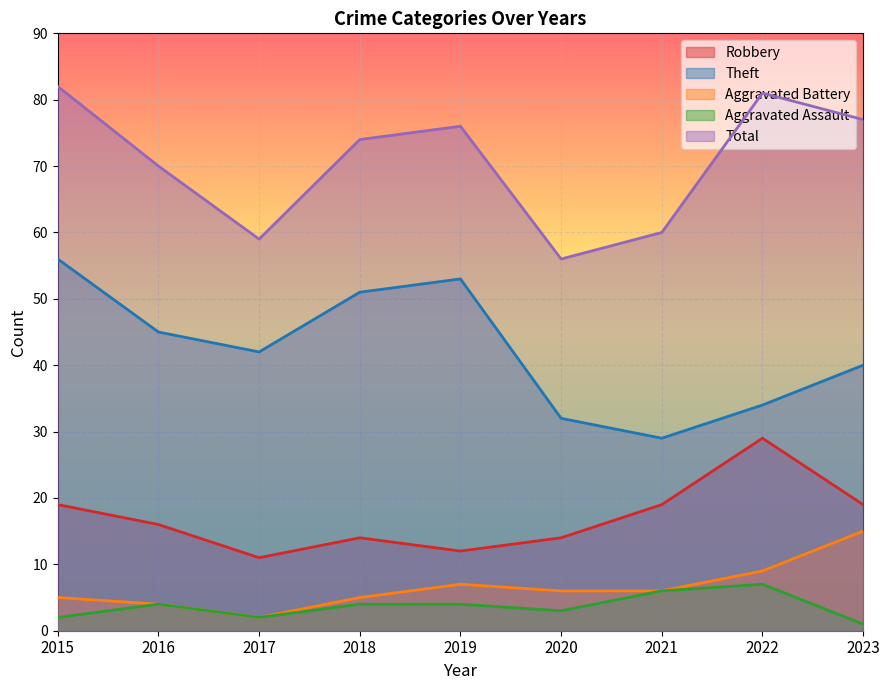

True or false: Theft has a value of 29 at 2021.

True